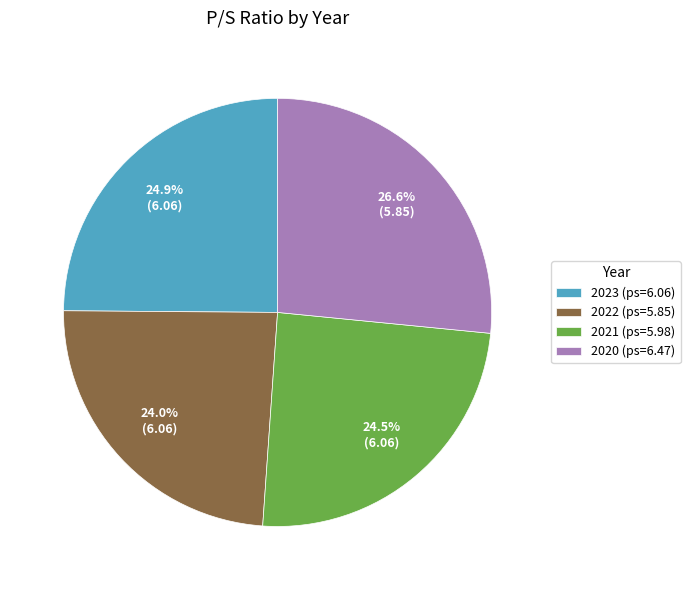

How many segments does this pie chart have?

4